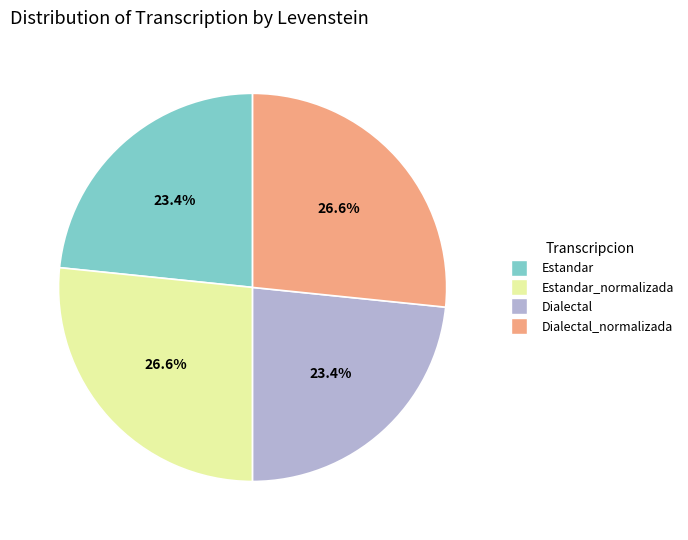

Is there a majority slice in this chart?

No